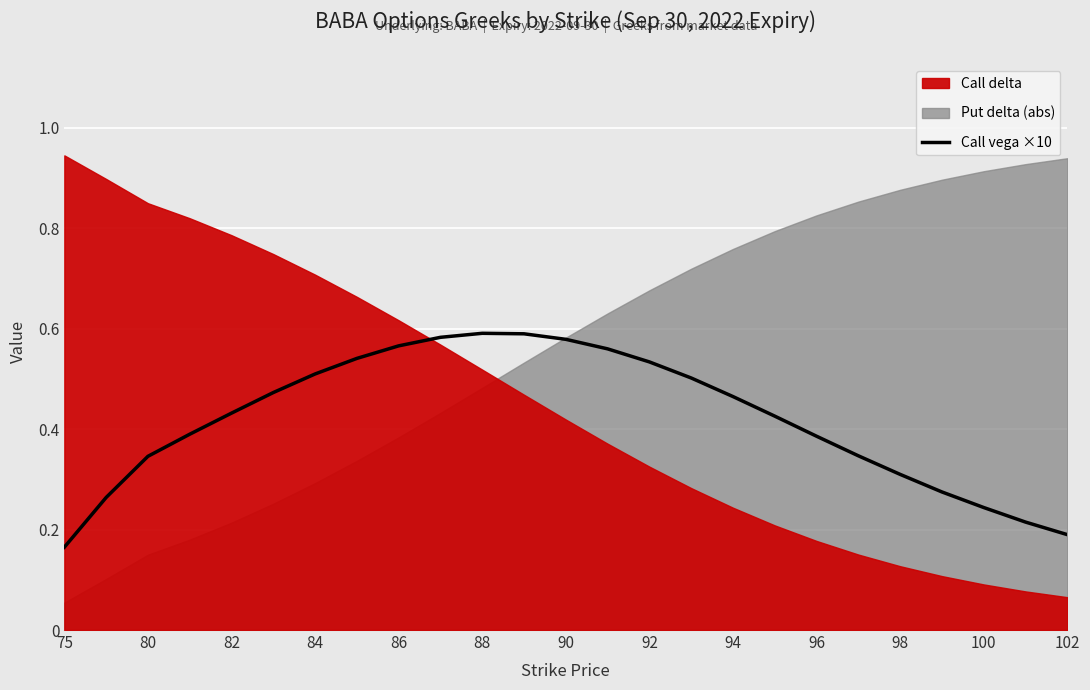

True or false: Call vega ×10 has a value of 0.1 at 94.

False